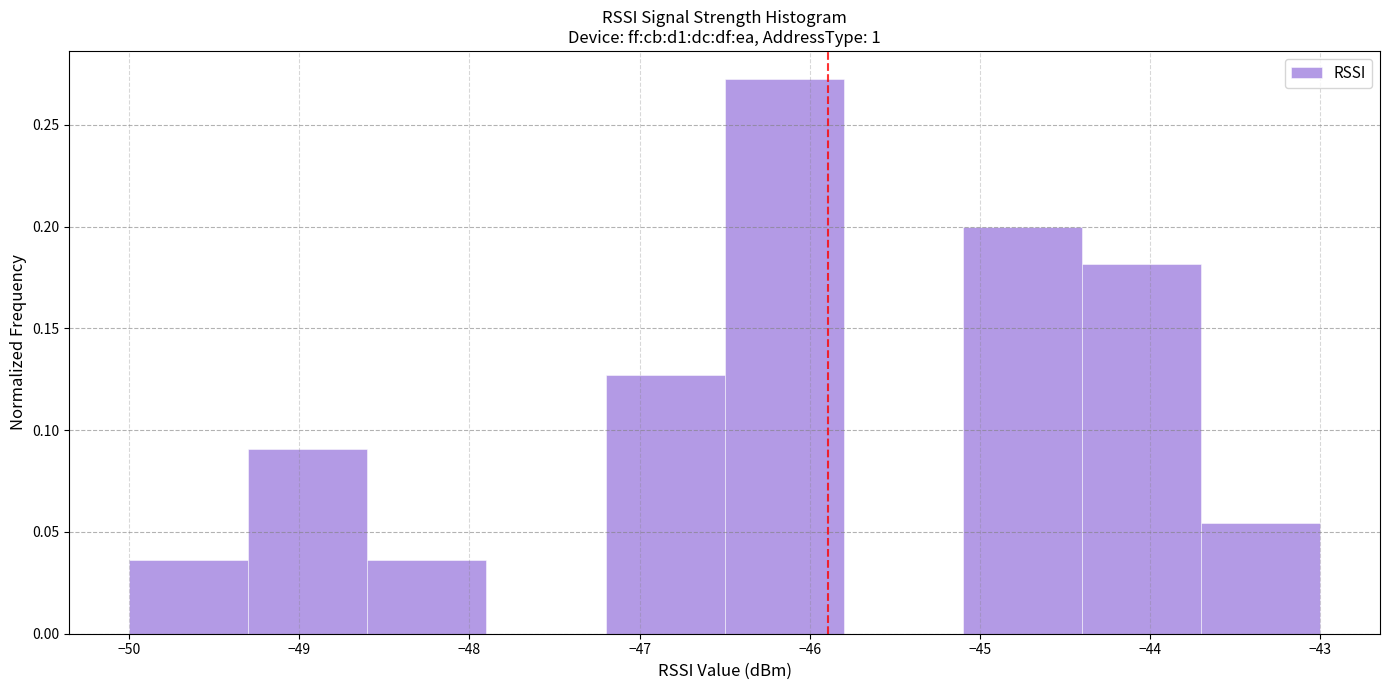

Reading left to right, list every bar in this chart as the range it spans on the x-axis followed by its height. The values are not printed on the chart, so give them approximately, as read against the axis.

-50.0 to -49.3: 0.035
-49.3 to -48.6: 0.090
-48.6 to -47.9: 0.035
-47.9 to -47.2: 0
-47.2 to -46.5: 0.125
-46.5 to -45.8: 0.275
-45.8 to -45.1: 0
-45.1 to -44.4: 0.200
-44.4 to -43.7: 0.180
-43.7 to -43.0: 0.055